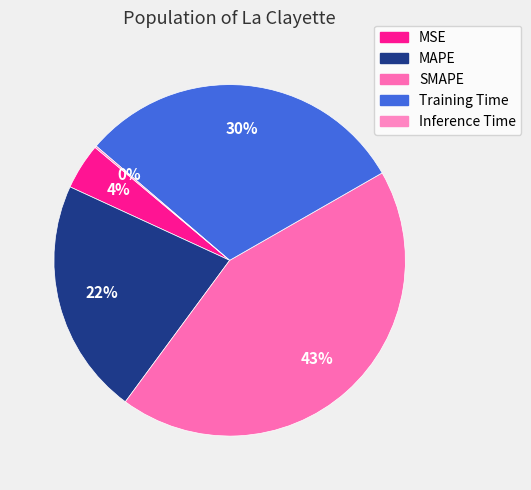

Is there any slice that represents more than half of the pie?

No